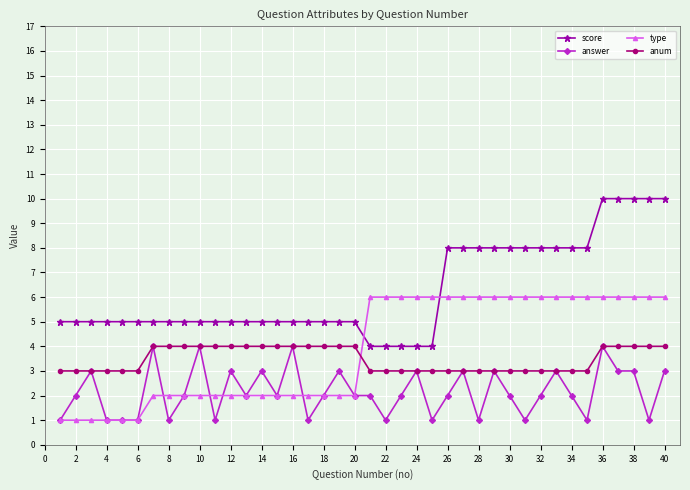

Which series has the largest total across all categories?

score